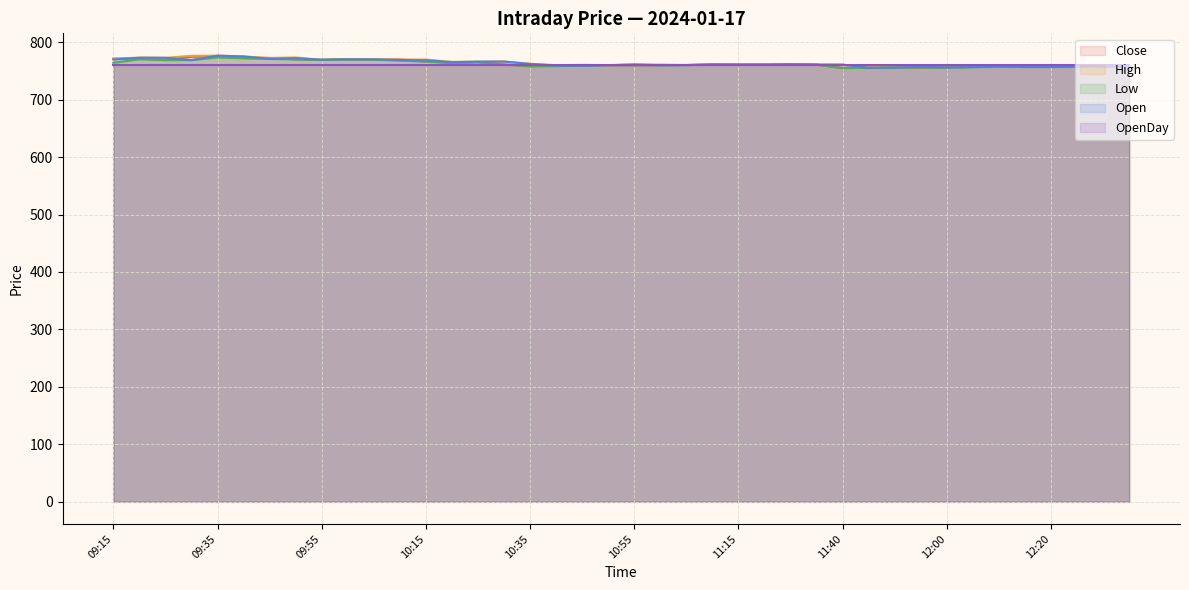

What is the minimum value for Open?

755.5